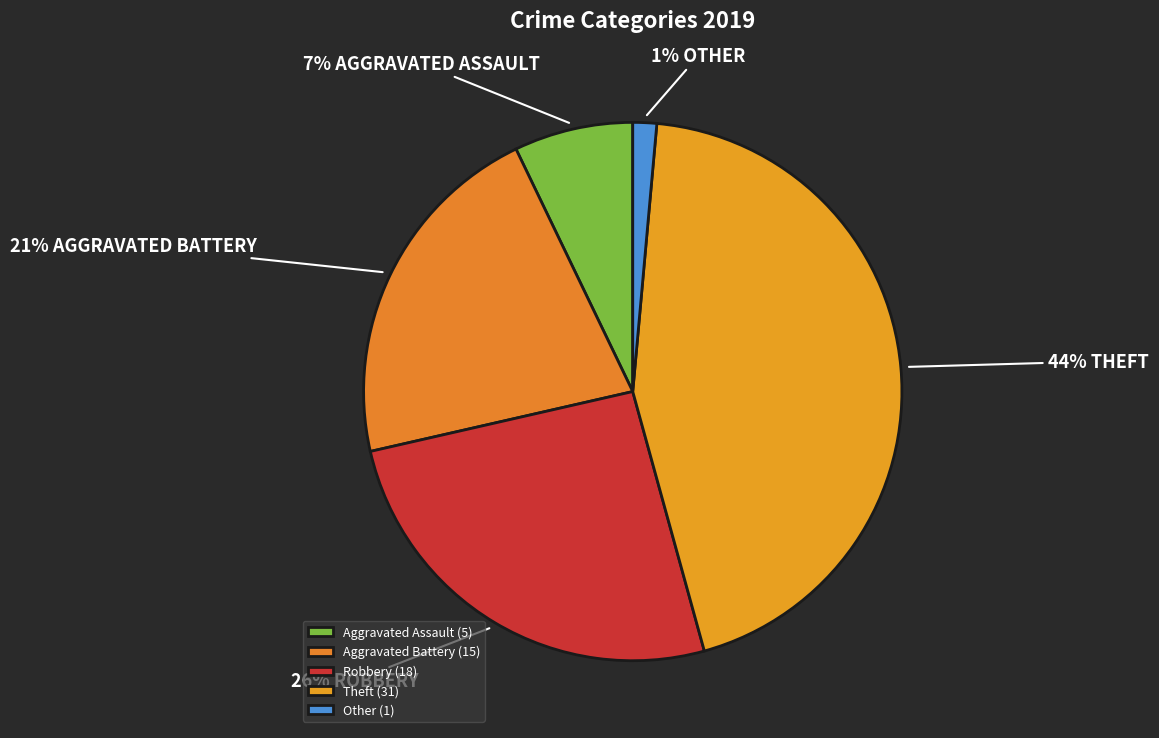

To the nearest percent, what is the combined percentage of Aggravated Assault and Theft?

51%